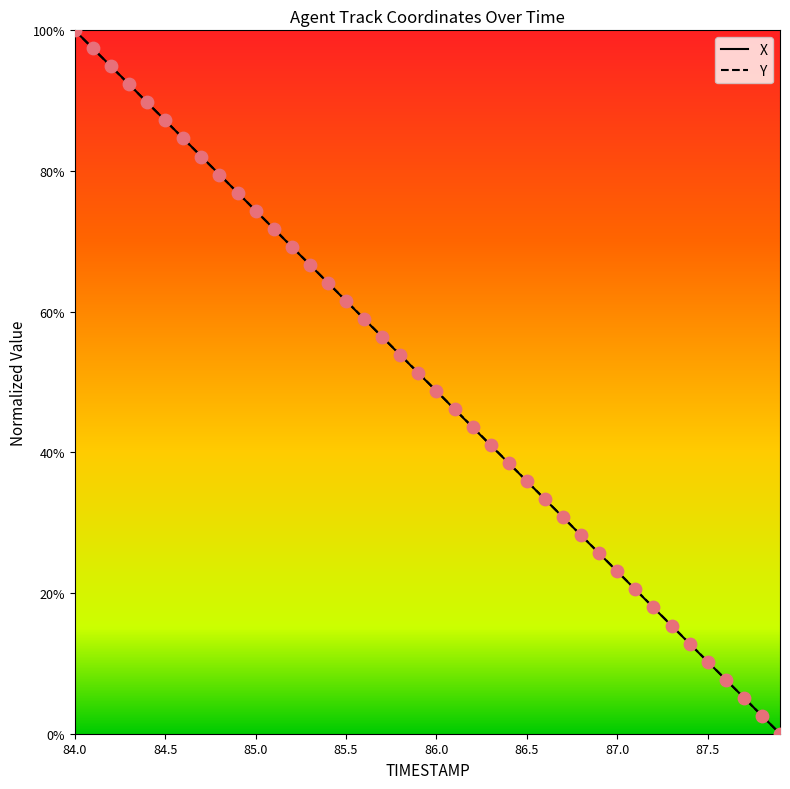

What is the total value across all series at 86.5?

71.8